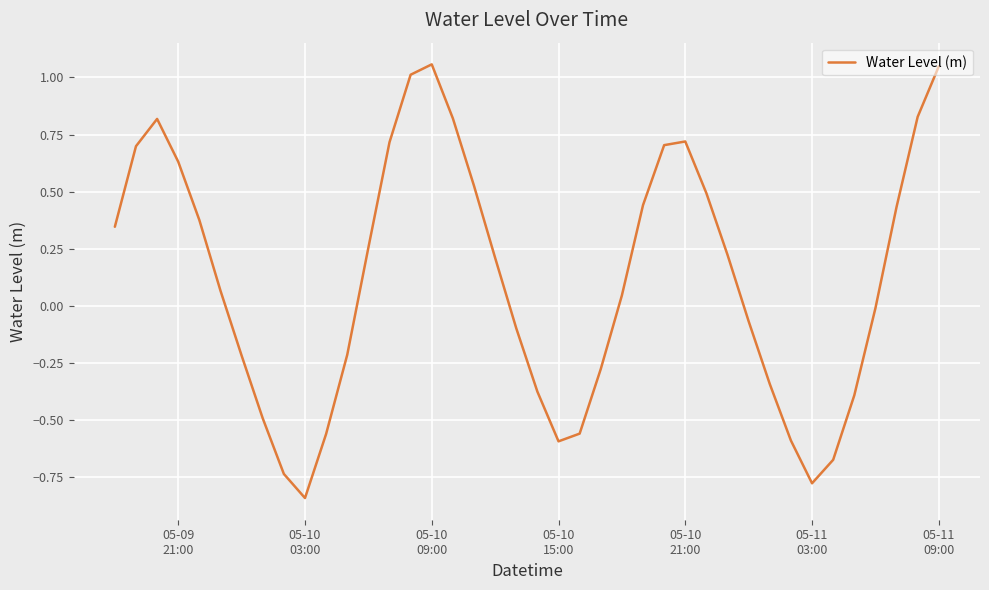

How many lines are shown in the chart?

1